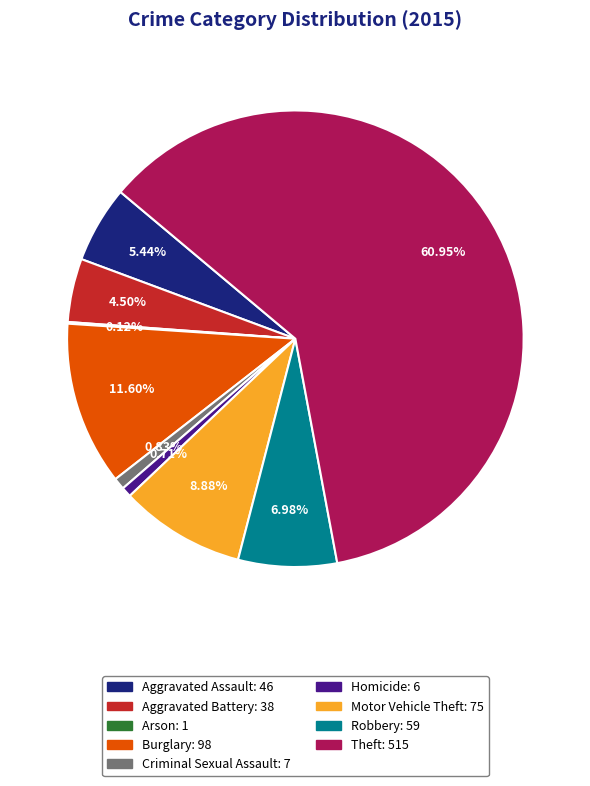

Which slice is the largest?

Theft